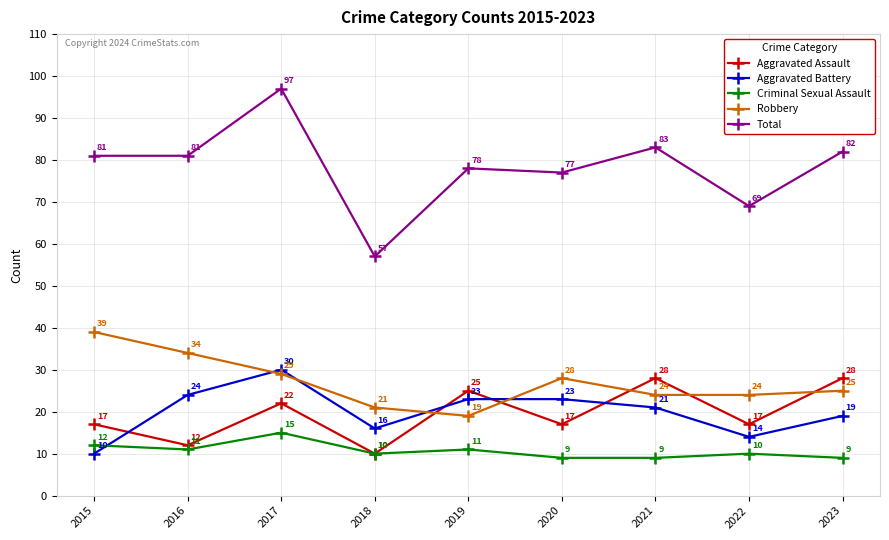

True or false: Criminal Sexual Assault has a value of 10 at 2018.

True